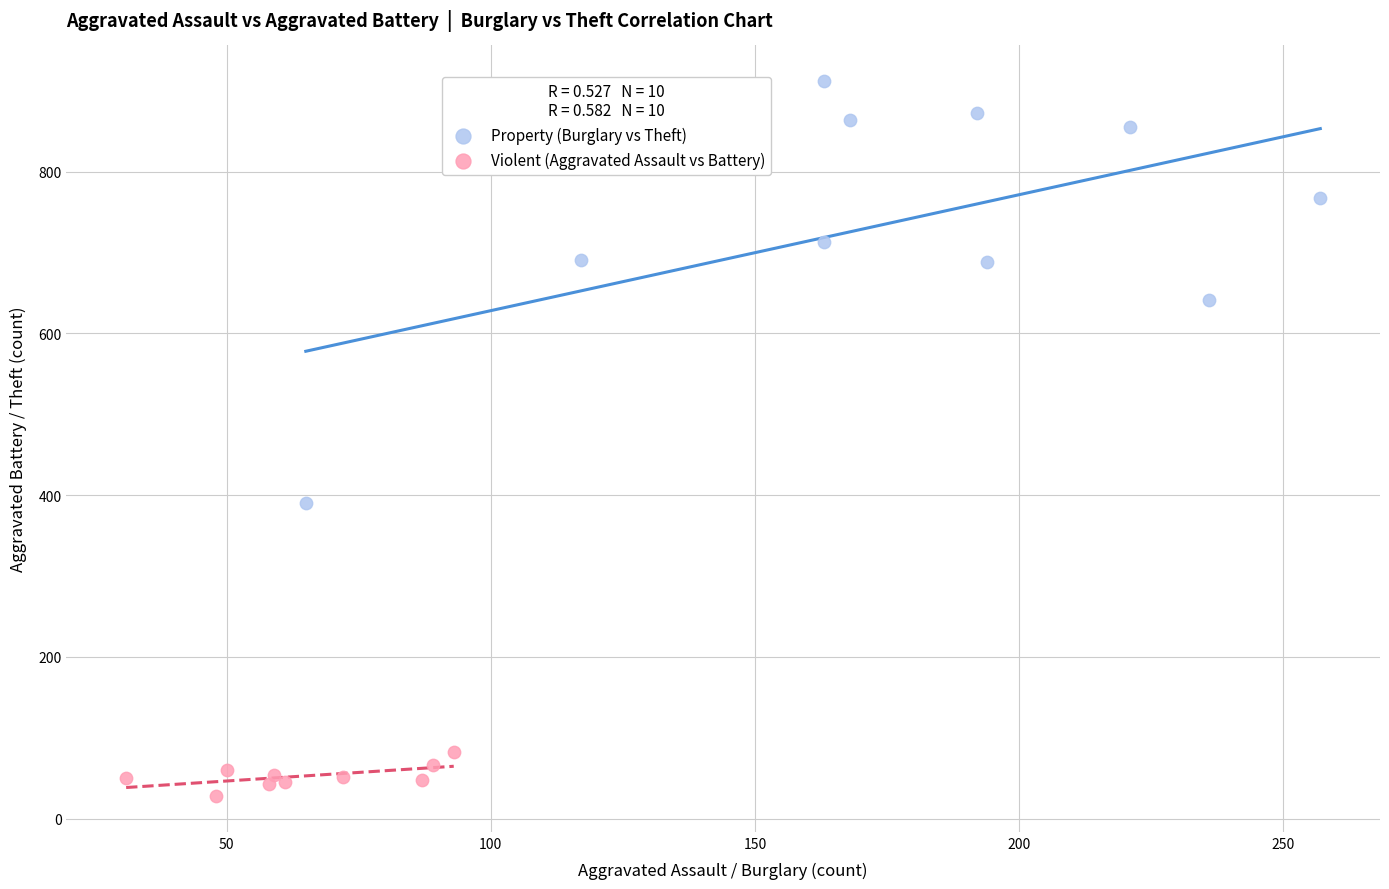

Which series has the widest spread of Y values?

Property (Burglary vs Theft)